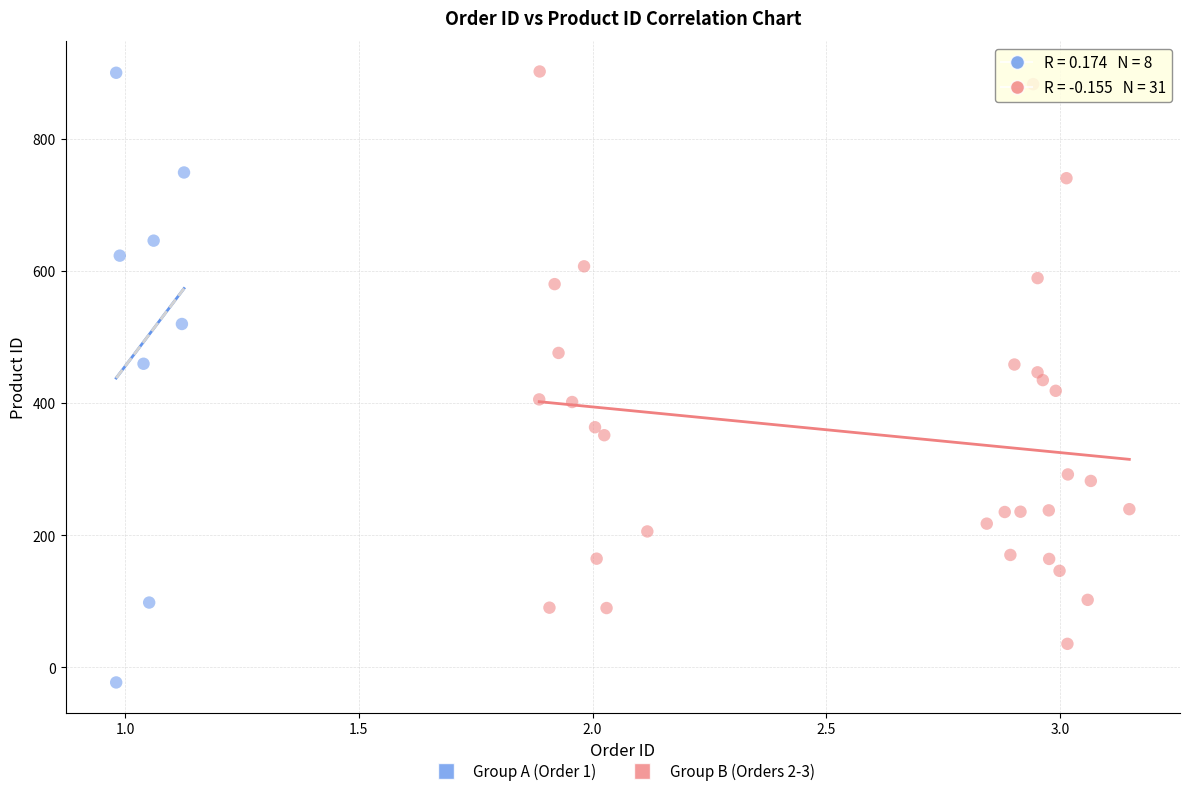

Which series contains the lowest Y value?

Group A (Order 1)